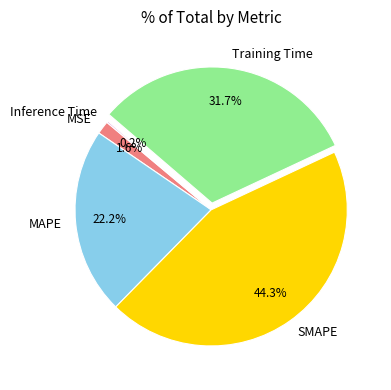

Which slice is the largest?

SMAPE